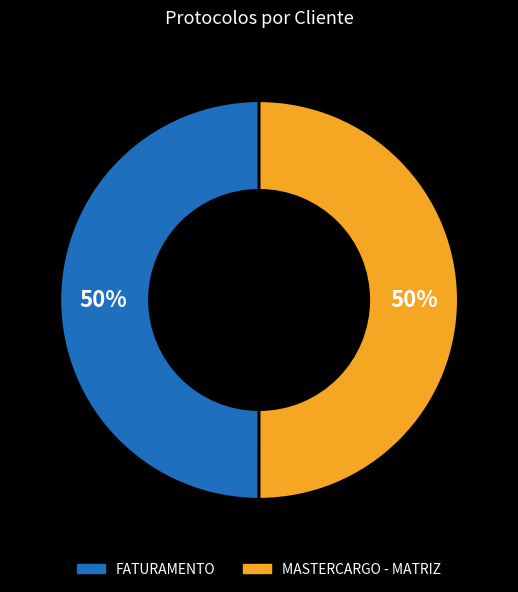

Count the number of slices in the pie.

2